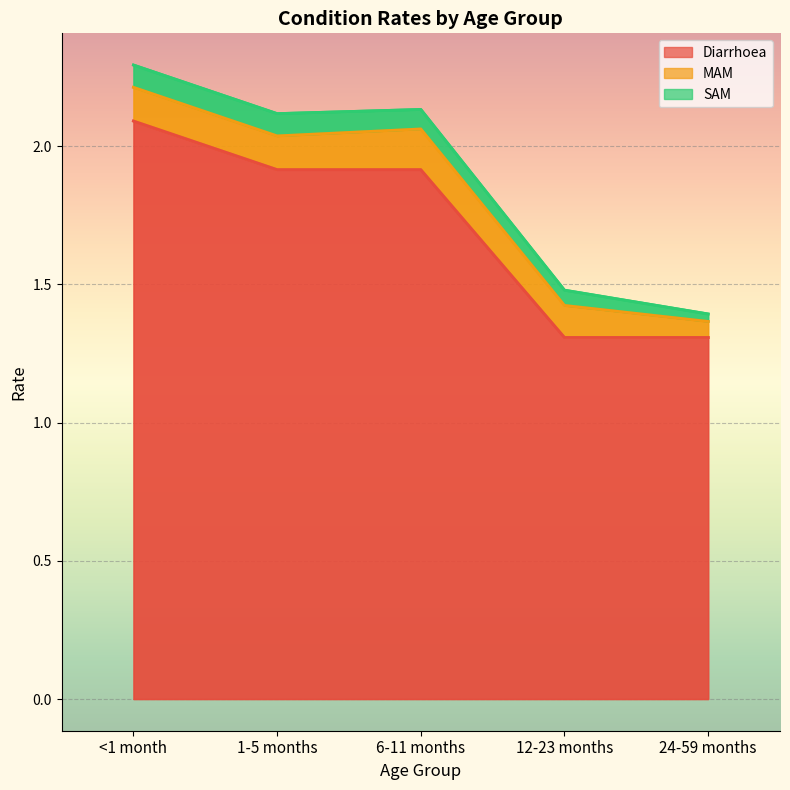

What is the total value across all series at <1 month?

2.3